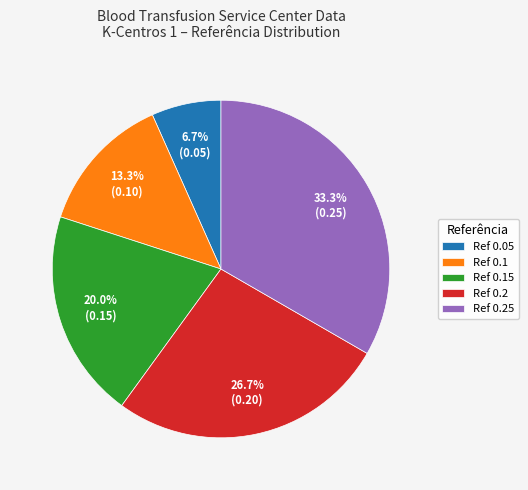

Does Ref 0.25 represent more than half of the total?

No